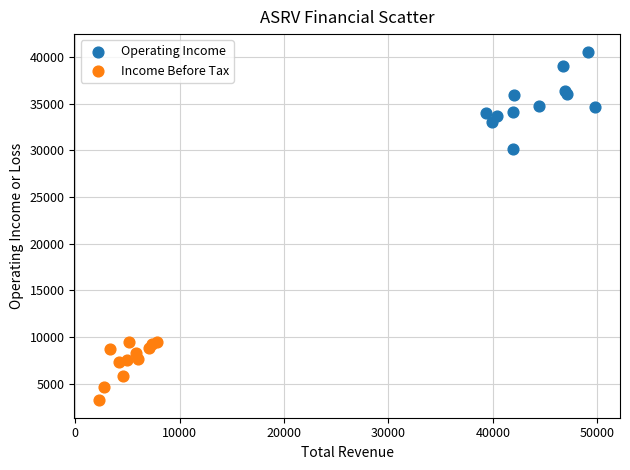

Which series contains the lowest Y value?

Income Before Tax